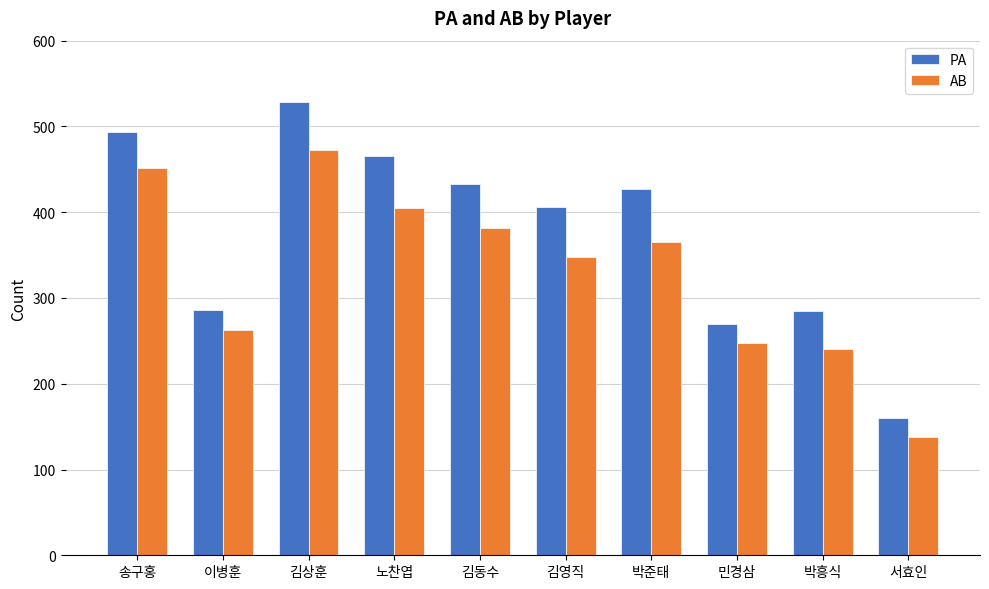

Rank the series at 박흥식 from lowest to highest value.

AB, PA